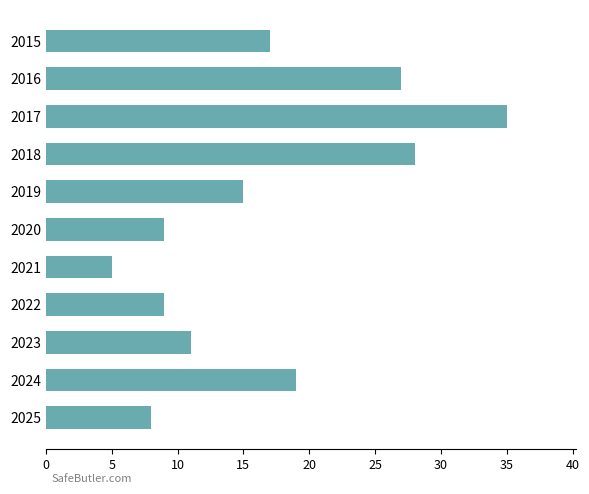

How many distinct data groups are displayed?

1